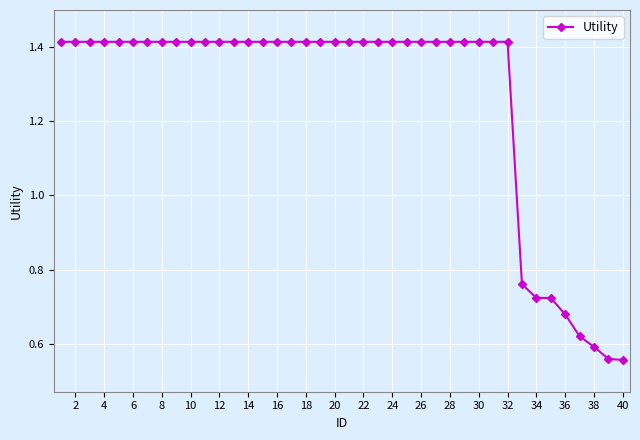

What is the difference between the second highest and minimum values?

0.9